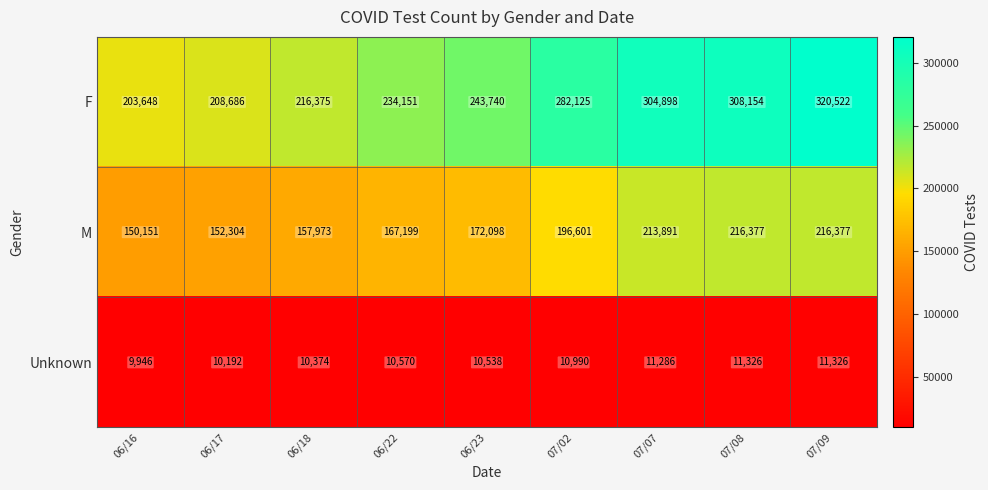

What is the difference between the highest and lowest values at 07/07?

293612